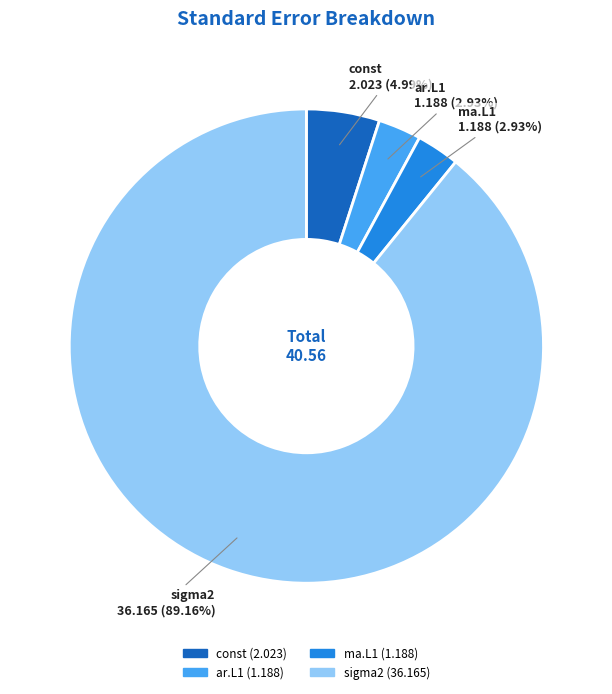

Is there any slice that represents more than half of the pie?

Yes